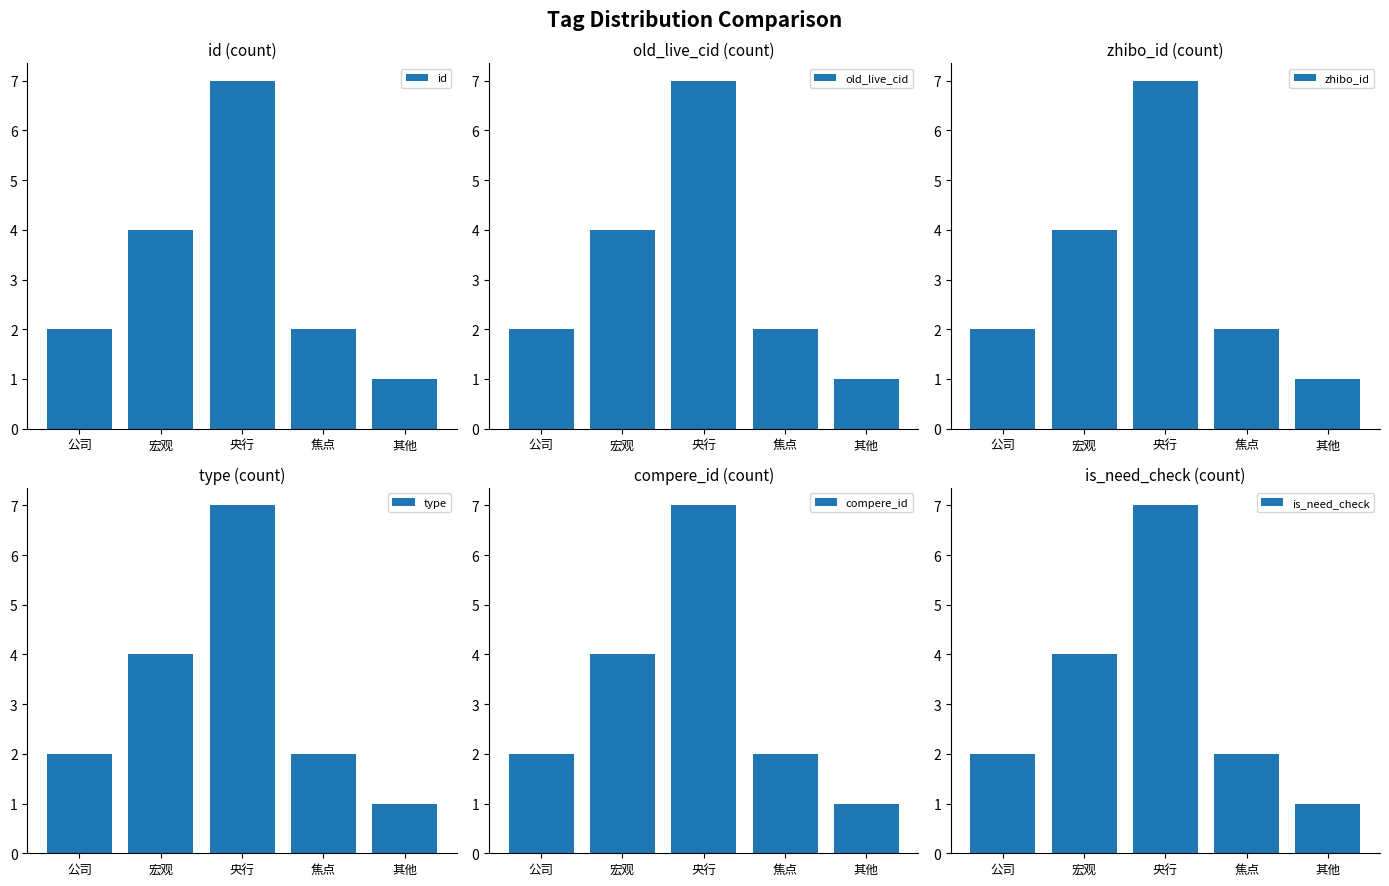

At which label does id first exceed 2?

宏观